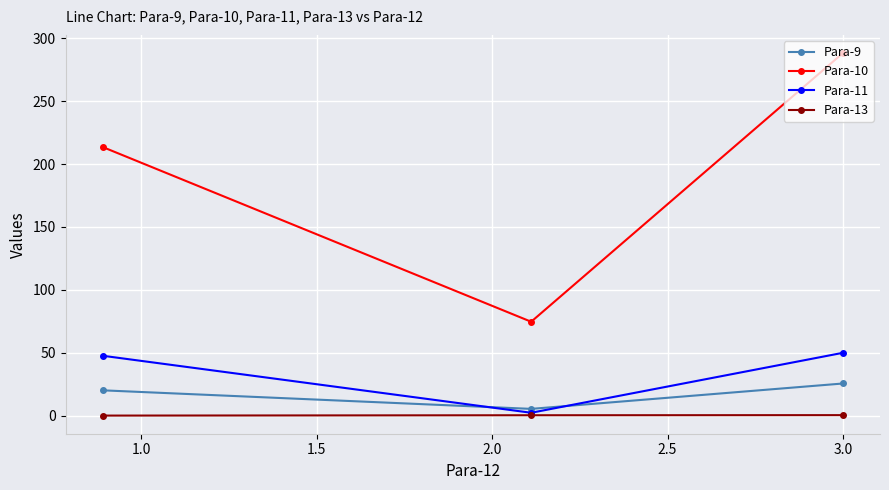

What are all the series names shown in the legend?

Para-9, Para-10, Para-11, Para-13